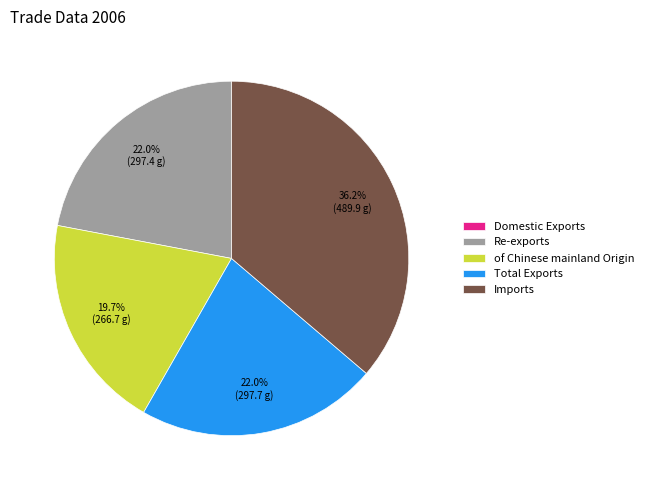

Does any single category account for the majority?

No